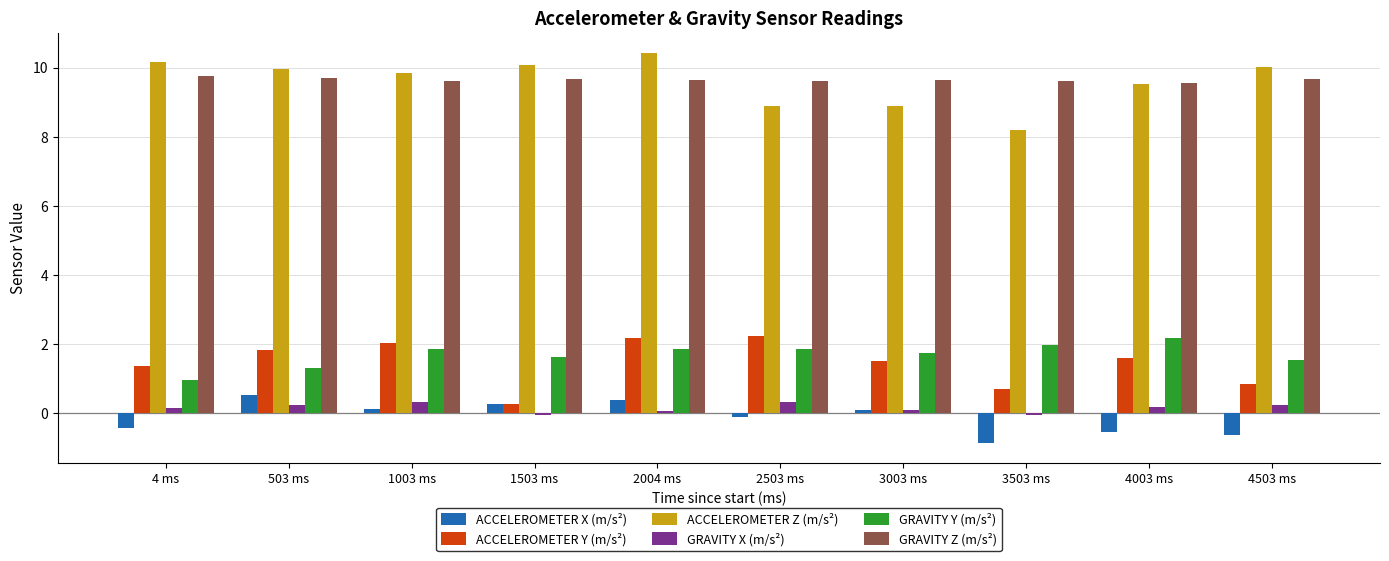

Does the chart contain stacked bars?

No